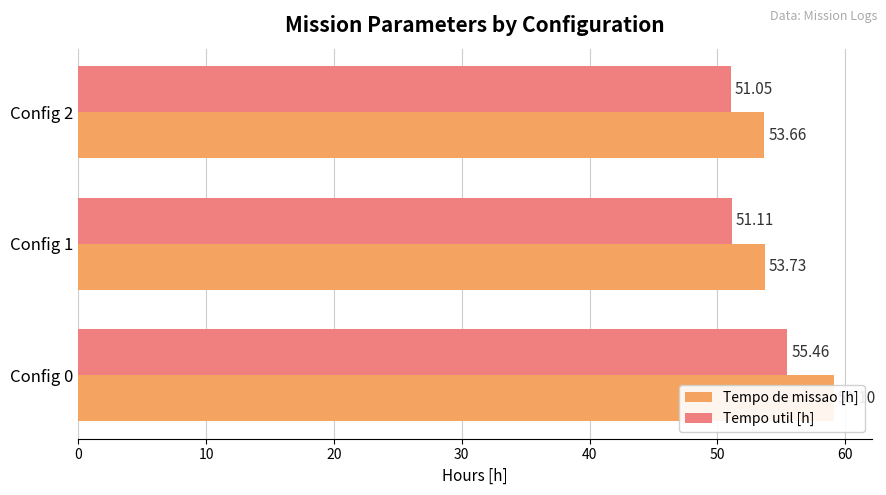

What is the value of the Tempo util [h] bar at the 2nd from the left?

51.1